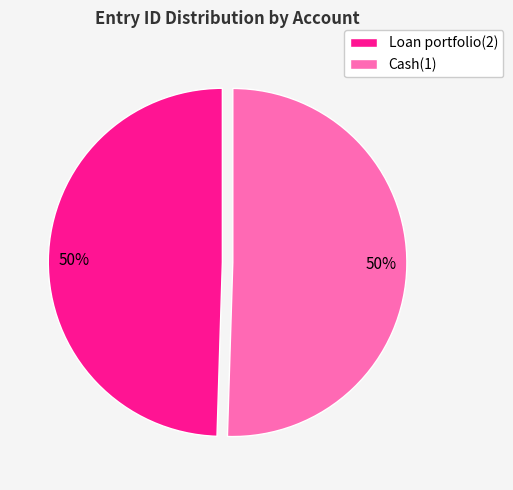

What is the ratio of the value at Loan portfolio(2) to the value at Cash(1)?

1.0